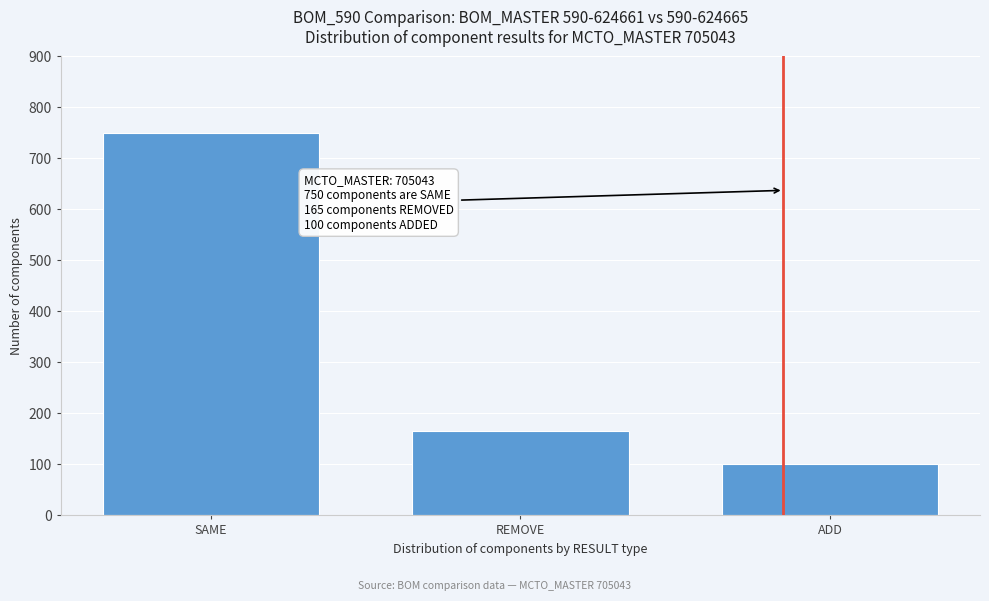

Reading left to right, transcribe all the data shown in this chart.

SAME=750	REMOVE=165	ADD=100